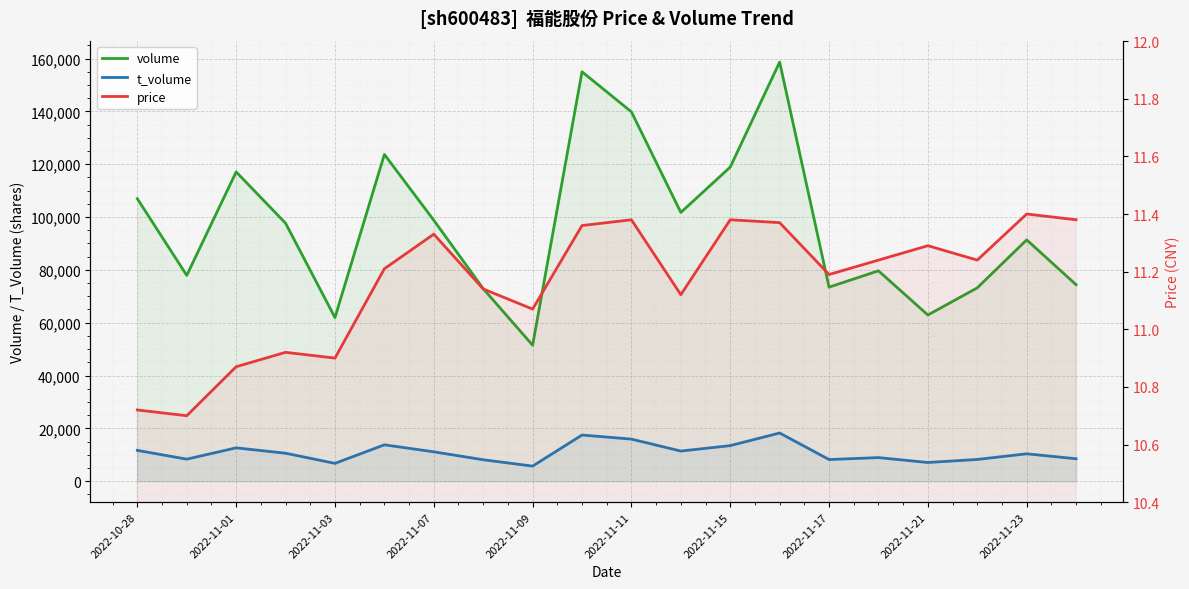

What is the average value of the volume series?

96866.6